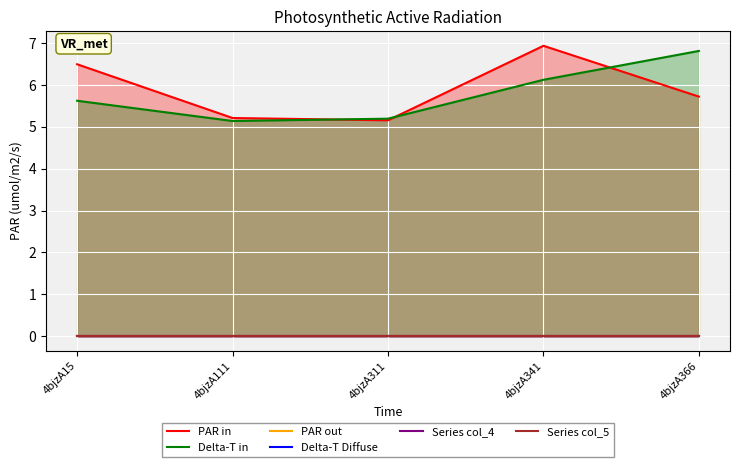

Reading left to right, what are all the values shown in this chart?

PAR in: 6.5	5.2	5.2	6.9	5.7
Delta-T in: 5.6	5.1	5.2	6.1	6.8
PAR out: 0.0	0.0	0.0	0.0	0.0
Delta-T Diffuse: 0.0	0.0	0.0	0.0	0.0
Series col_4: 0.0	0.0	0.0	0.0	0.0
Series col_5: 0.0	0.0	0.0	0.0	0.0